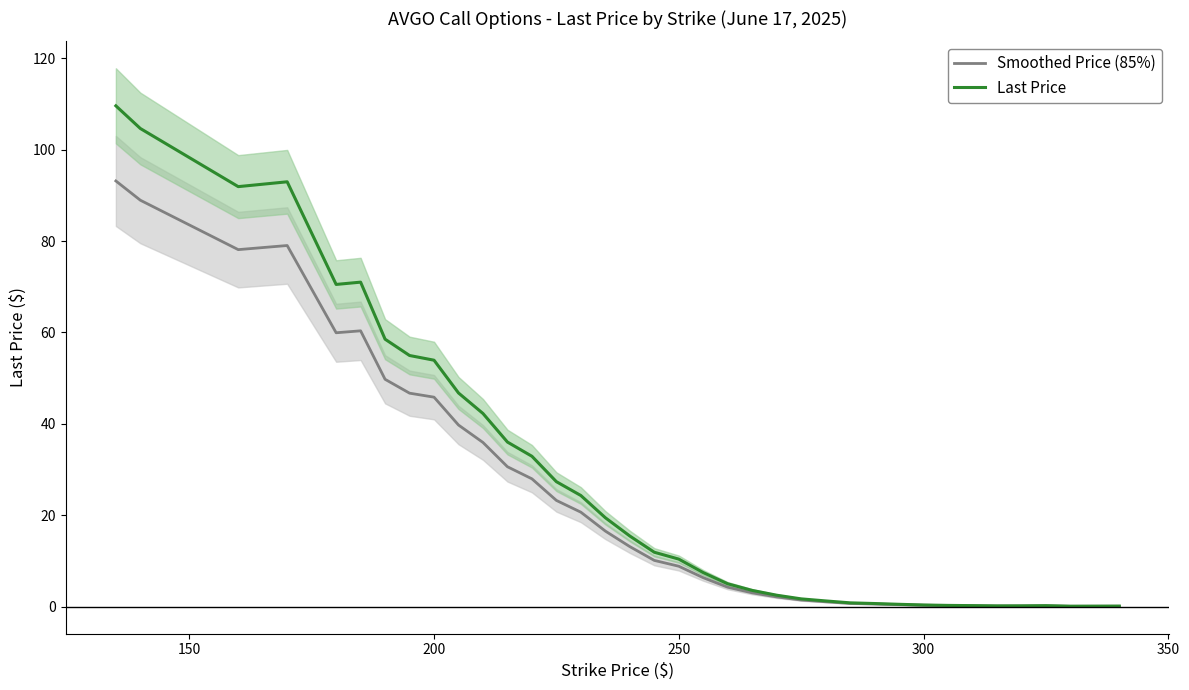

What is the highest value of the Last Price series?

109.6